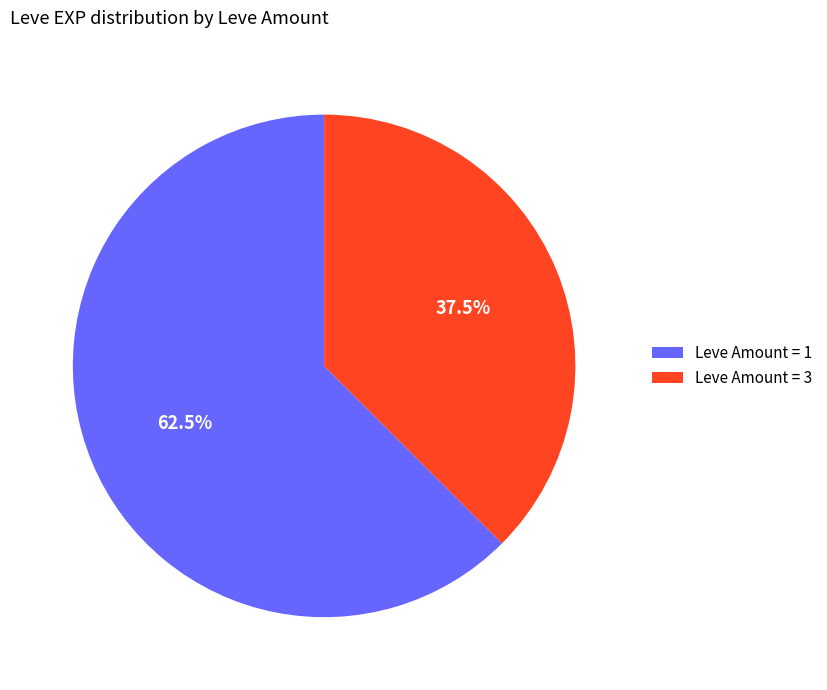

Is there a majority slice in this chart?

Yes